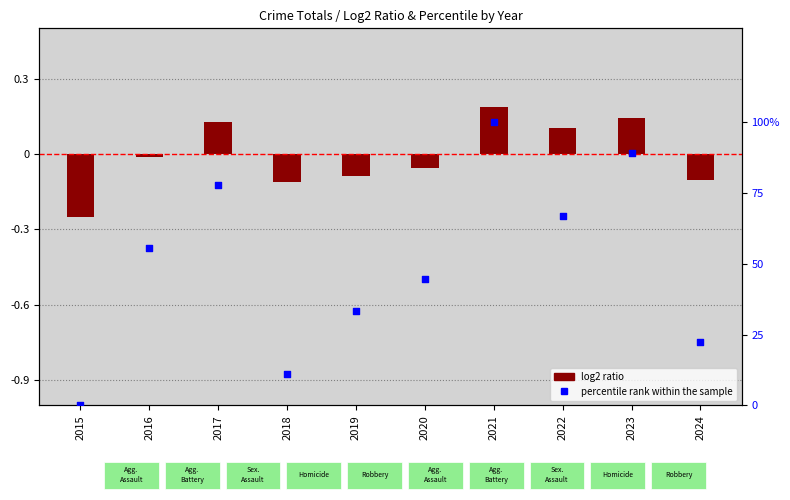

Is the value of log2 ratio at 2015 greater than the value of percentile rank within the sample at 2020?

No